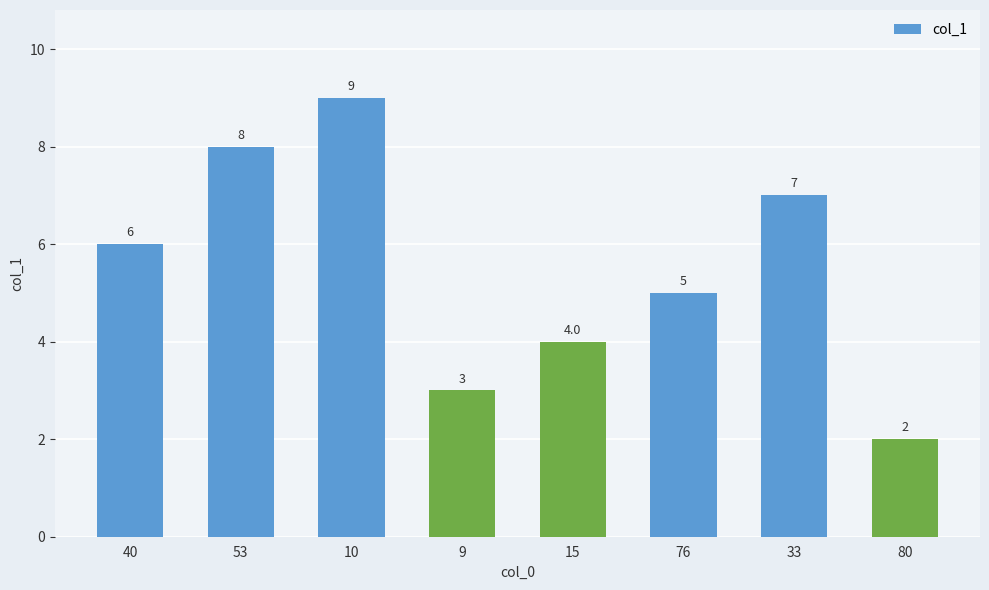

What is the value of the 5th bar from the left?

4